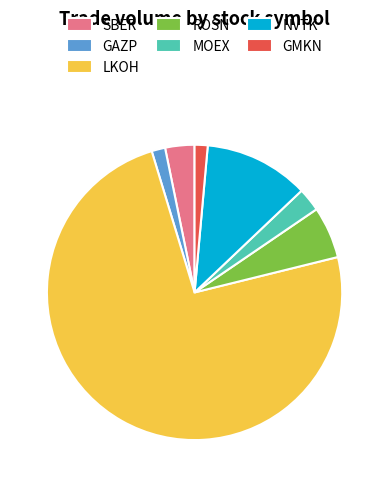

Which slice is the largest?

LKOH